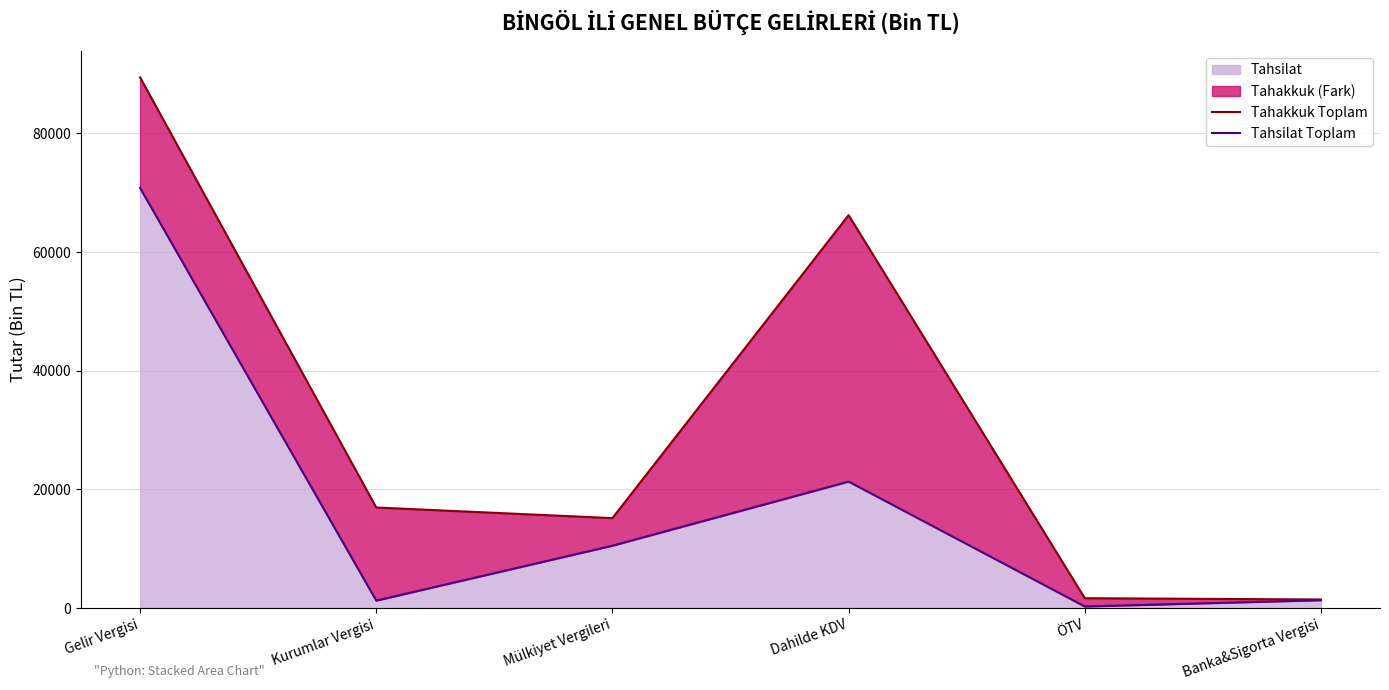

What is the value of the Tahakkuk Toplam point at the 3rd from the left?

15162